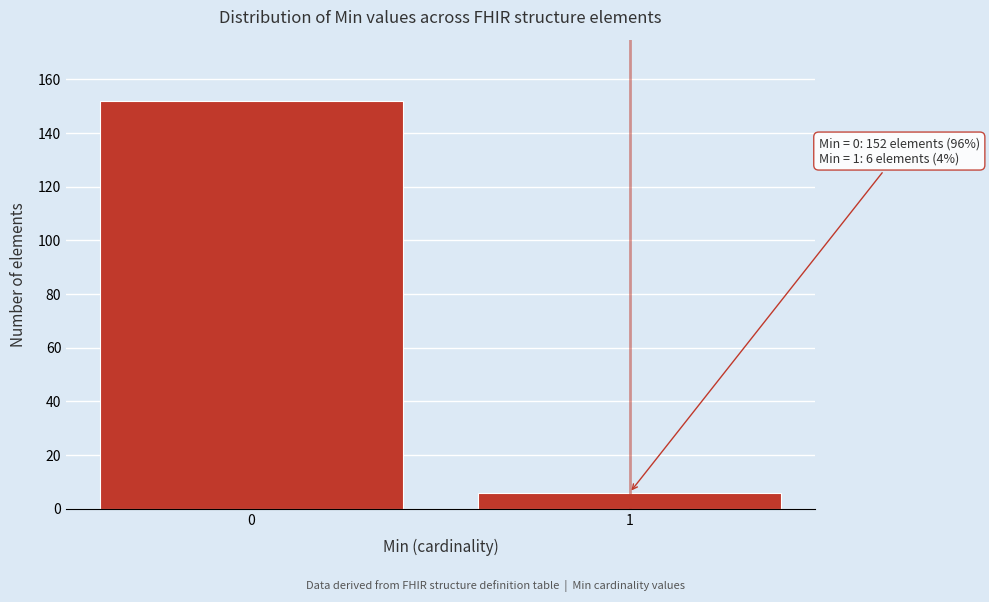

Reading left to right, extract all data points from this chart.

152	6